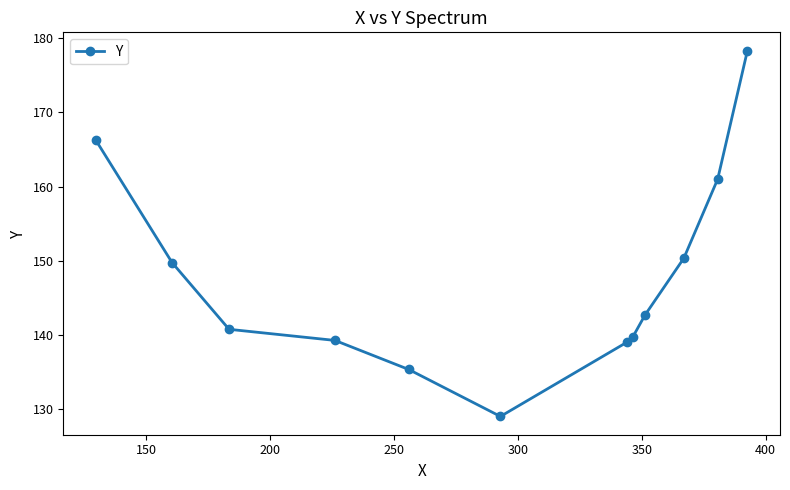

What is the greatest value displayed?

178.3